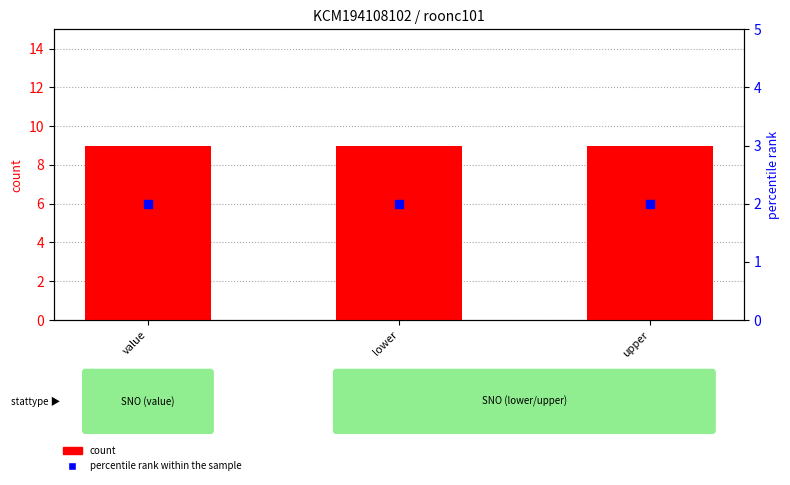

What is the total value across all series at upper?

11